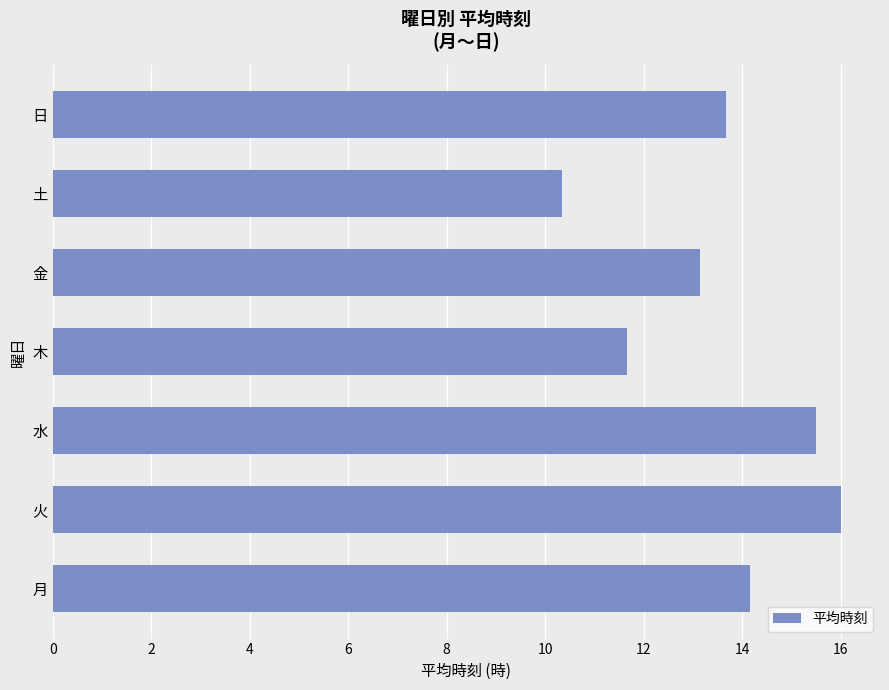

Is it true that the value at 土 is 10.3?

True